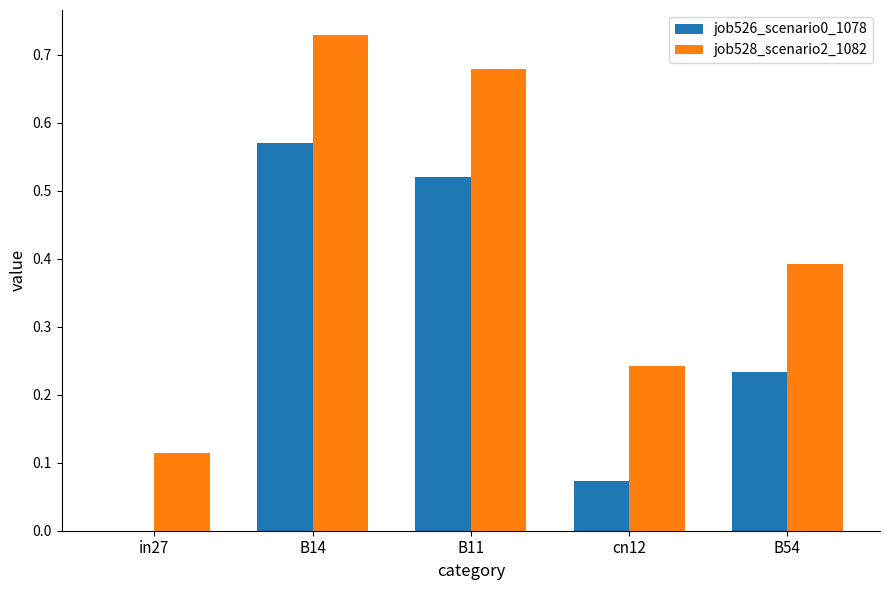

Between B11 and cn12, which series saw the biggest shift?

job526_scenario0_1078